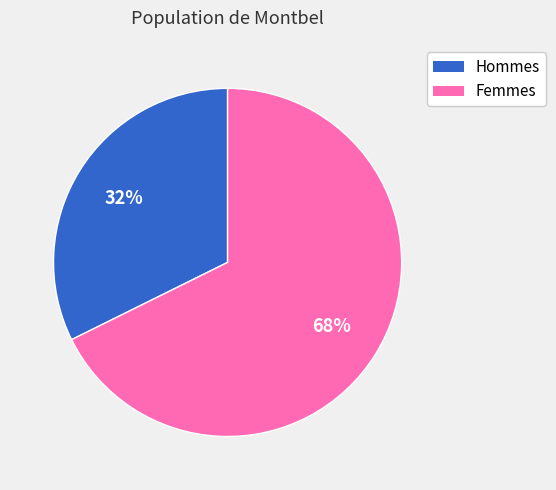

Between Hommes and Femmes, which is larger?

Femmes